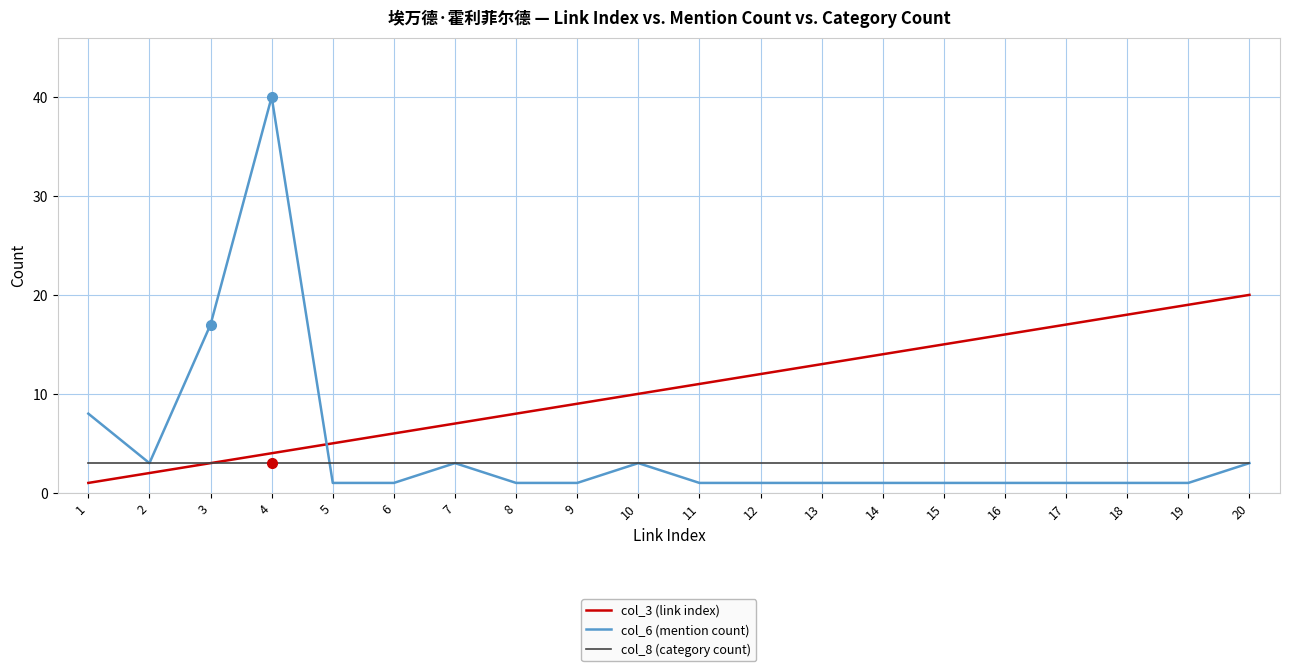

How many series are shown in this chart?

3